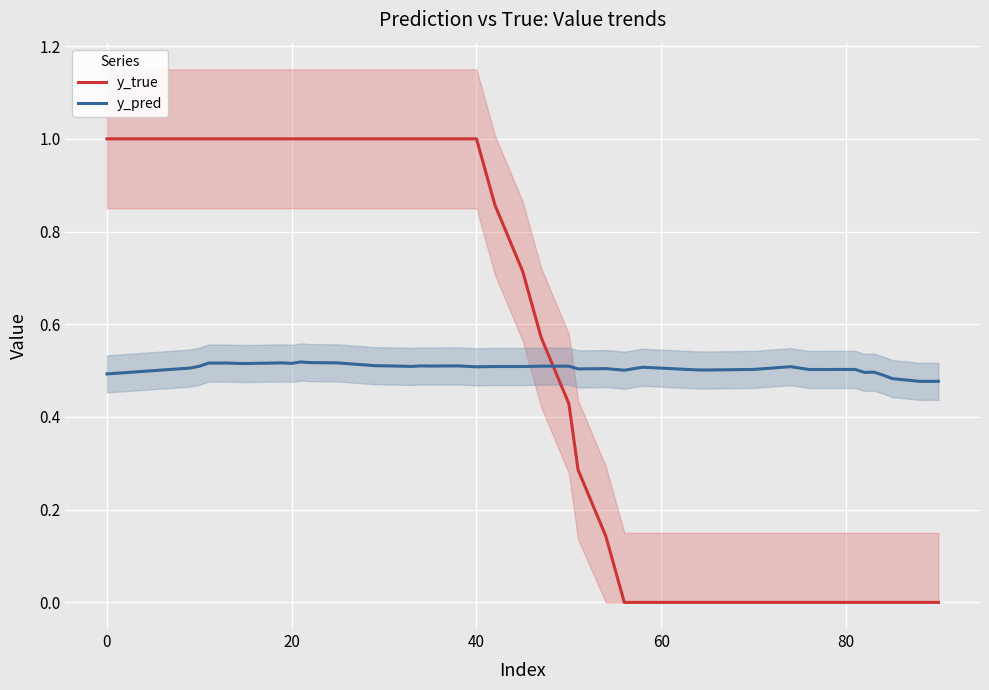

List the series in order of their peak value, lowest first.

y_pred, y_true